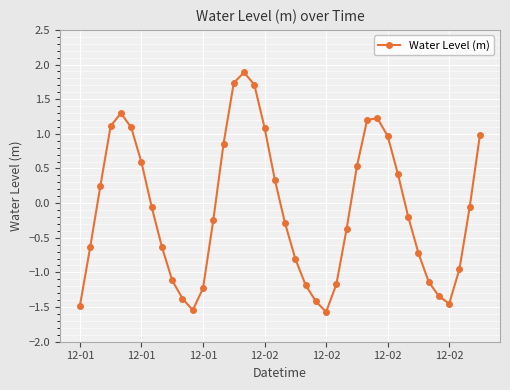

What is the minimum value shown in the chart?

-1.6